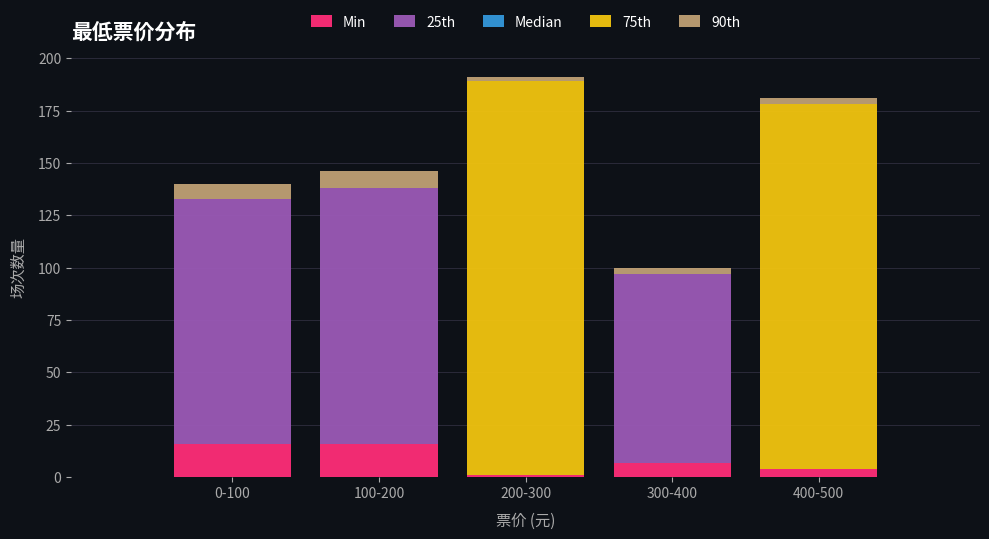

Reading right to left, list the values for the Min series.

400-500=4	300-400=7	200-300=1	100-200=16	0-100=16